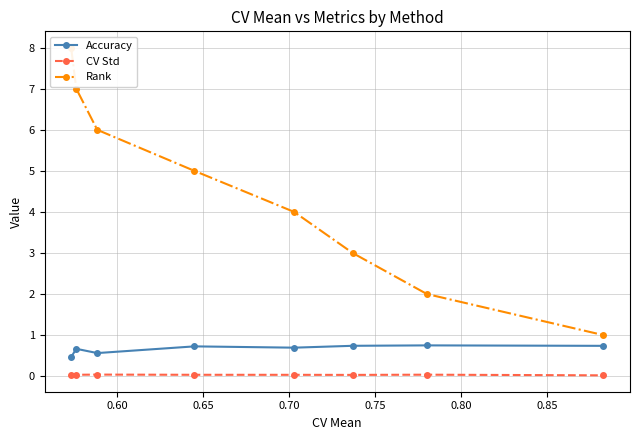

True or false: Accuracy and CV Std intersect in this chart.

False